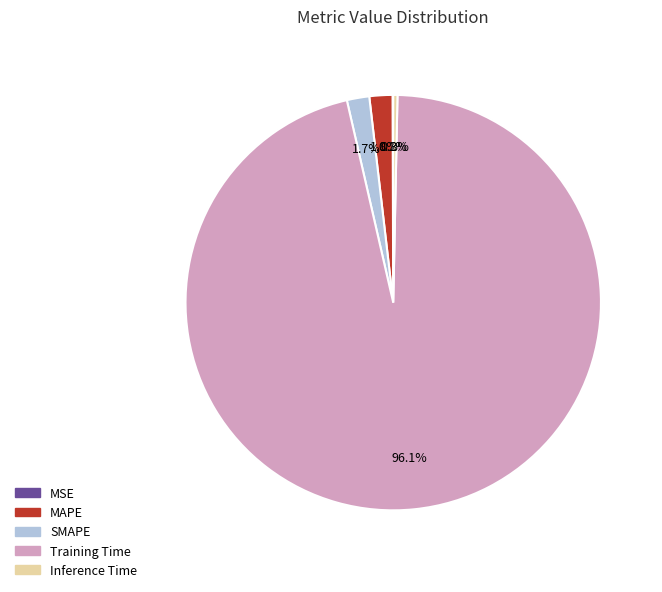

To the nearest percent, what is the difference between the largest and smallest slice percentages?

96%